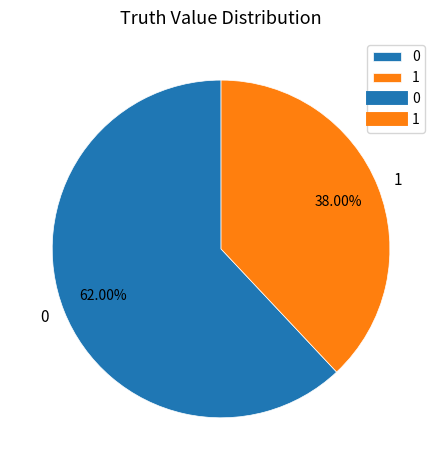

Count the number of slices in the pie.

2